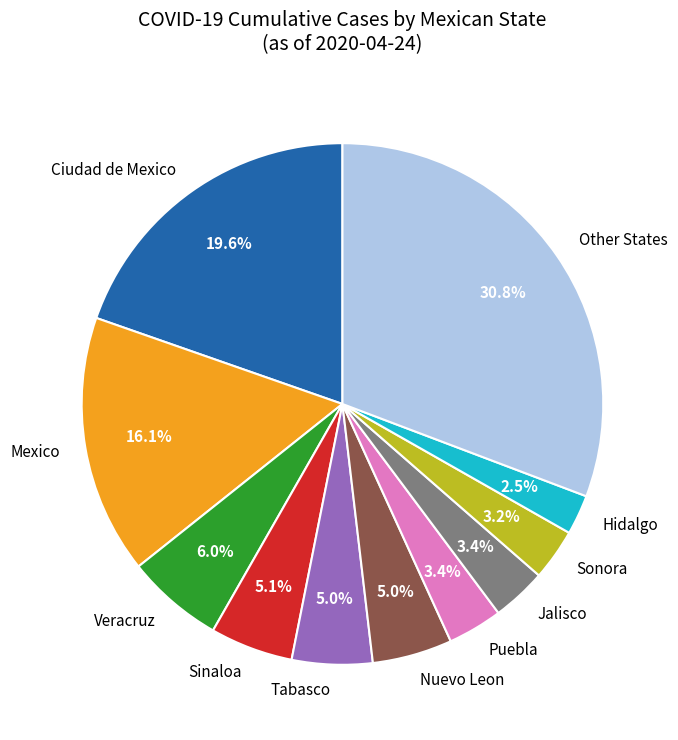

How many slices are in this pie chart?

11